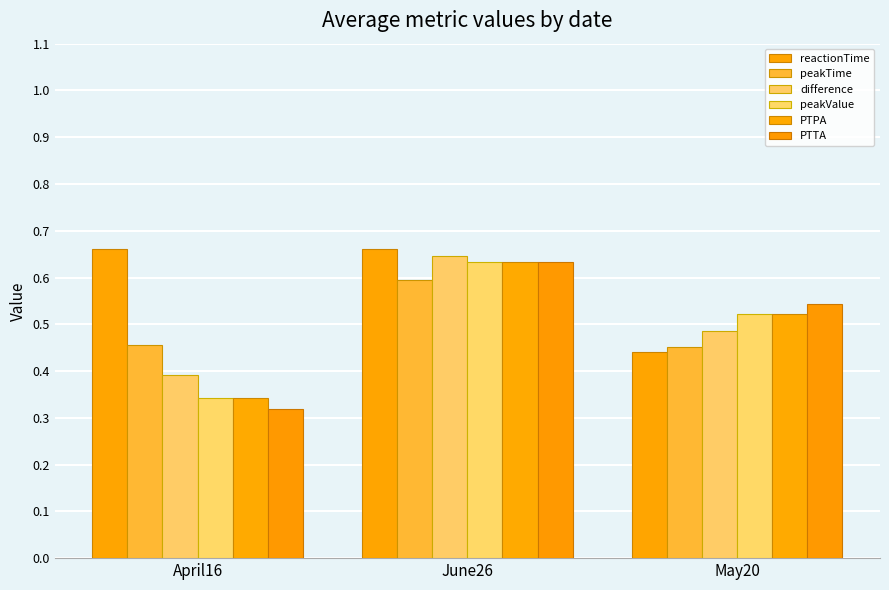

Which series has the largest range (max minus min)?

PTTA